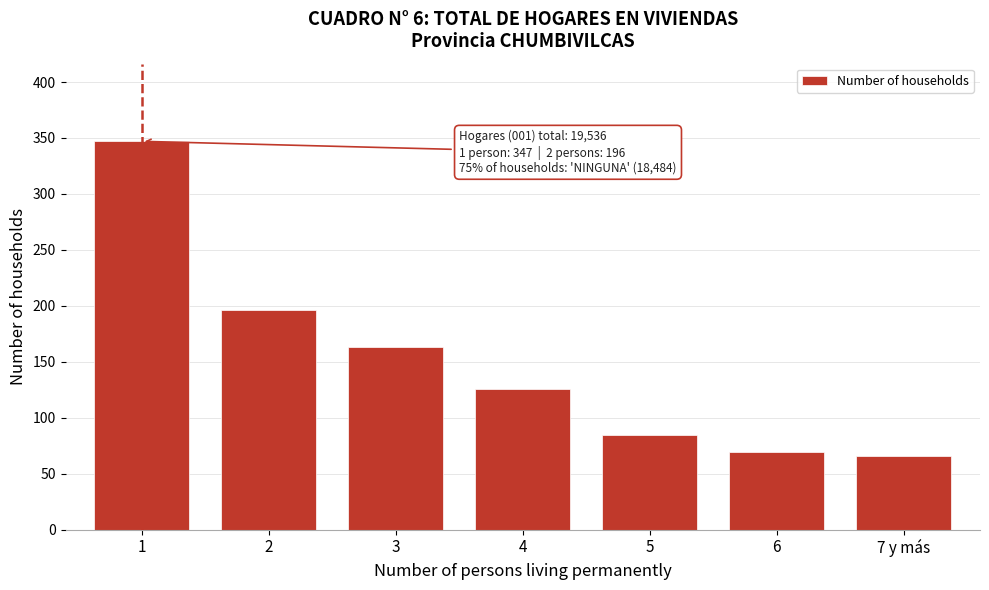

Reading left to right, what are all the values shown in this chart?

1=347	2=196	3=163	4=126	5=85	6=69	7 y más=66